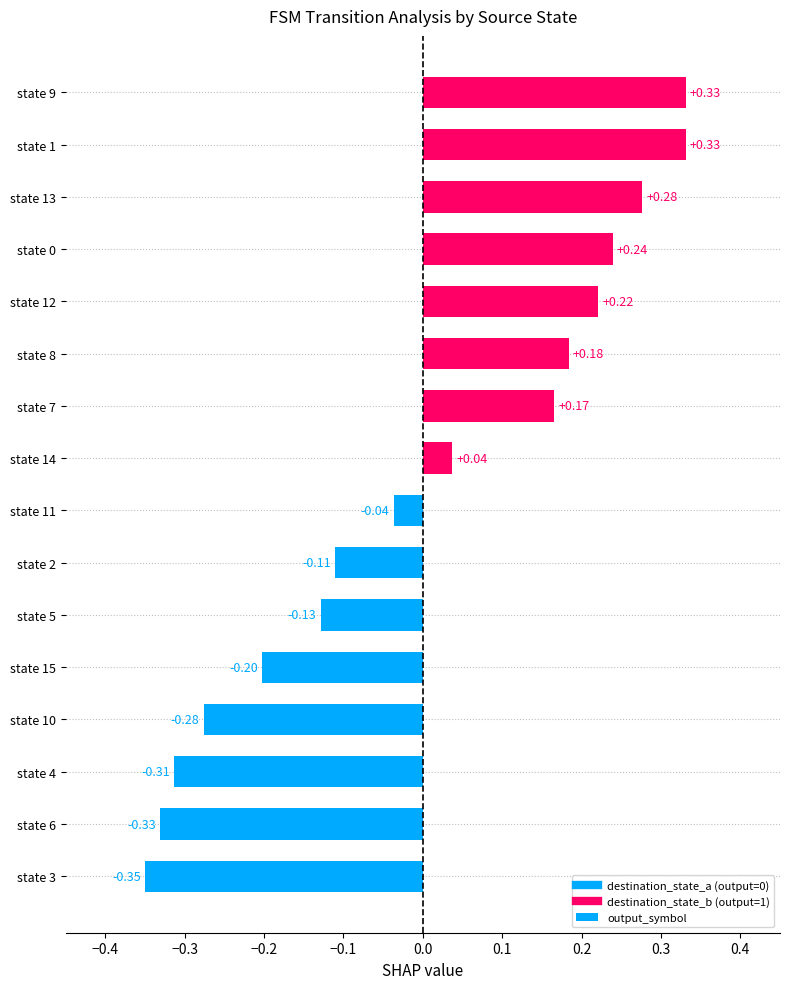

What is the difference between the maximum and second lowest values?

0.7